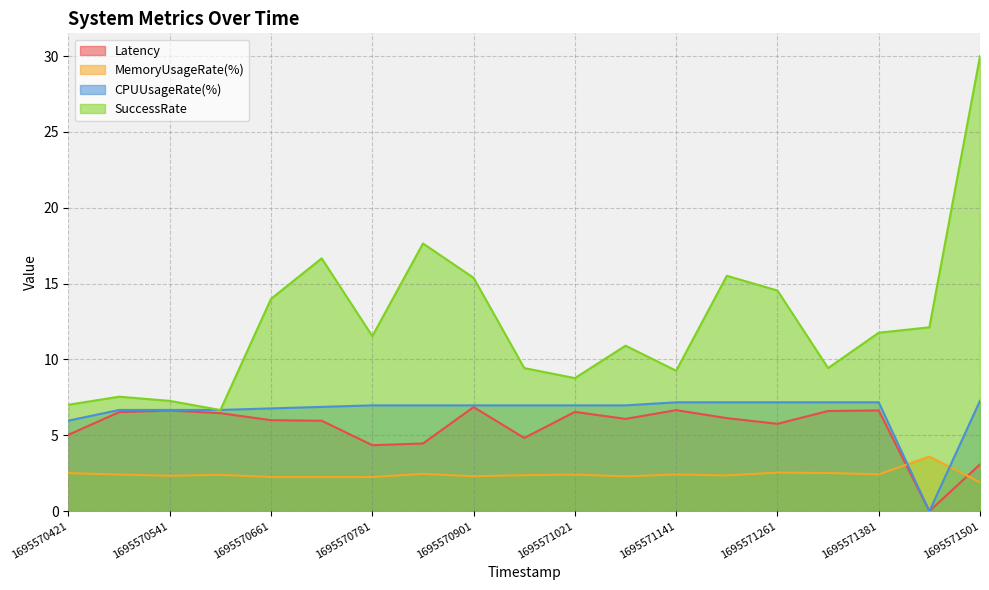

How many lines are shown in the chart?

4